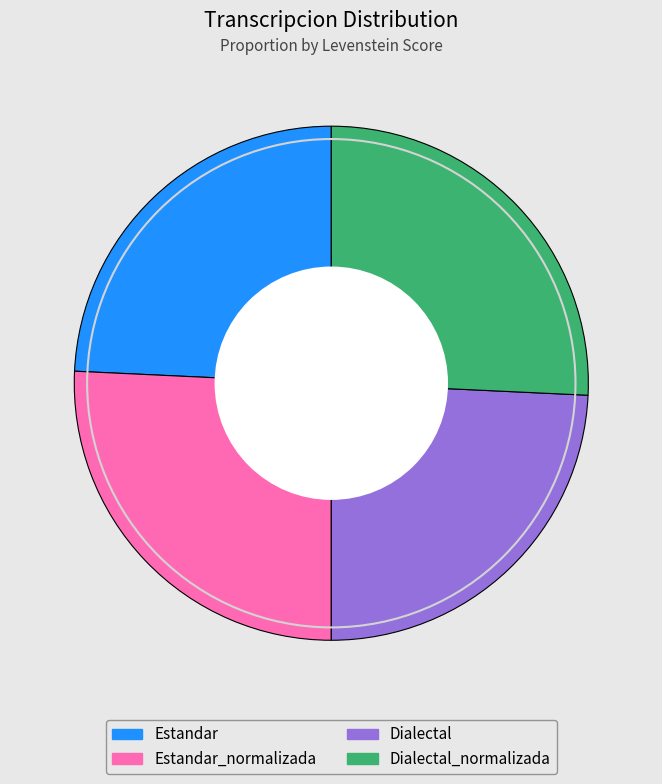

Is there a majority slice in this chart?

No